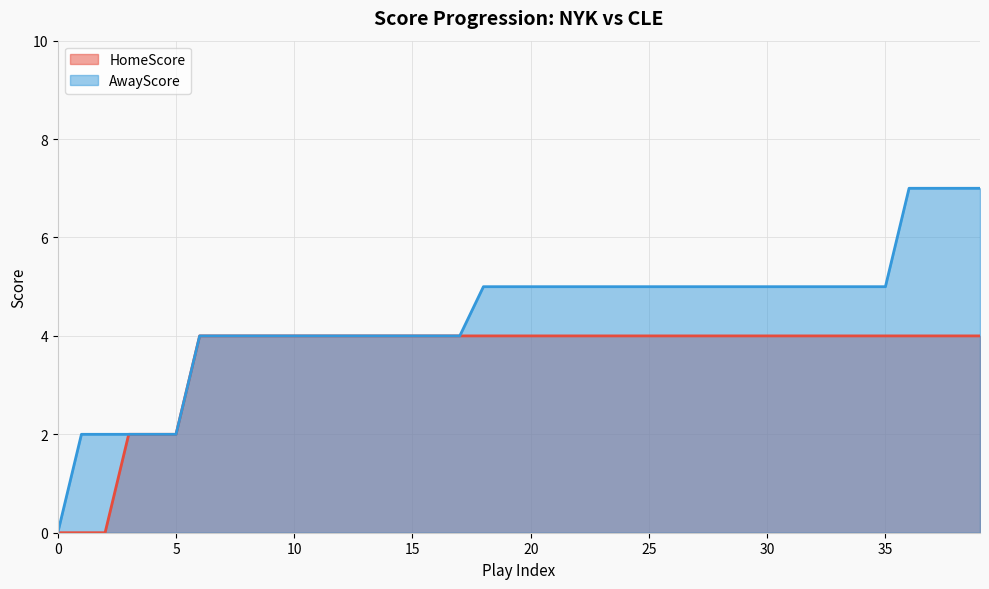

Reading left to right, what are all the values shown in this chart?

HomeScore: 0	0	0	2	2	2	4	4	4	4	4	4	4	4	4	4	4	4	4	4	4	4	4	4	4	4	4	4	4	4	4	4	4	4	4	4	4	4	4	4
AwayScore: 0	2	2	2	2	2	4	4	4	4	4	4	4	4	4	4	4	4	5	5	5	5	5	5	5	5	5	5	5	5	5	5	5	5	5	5	7	7	7	7